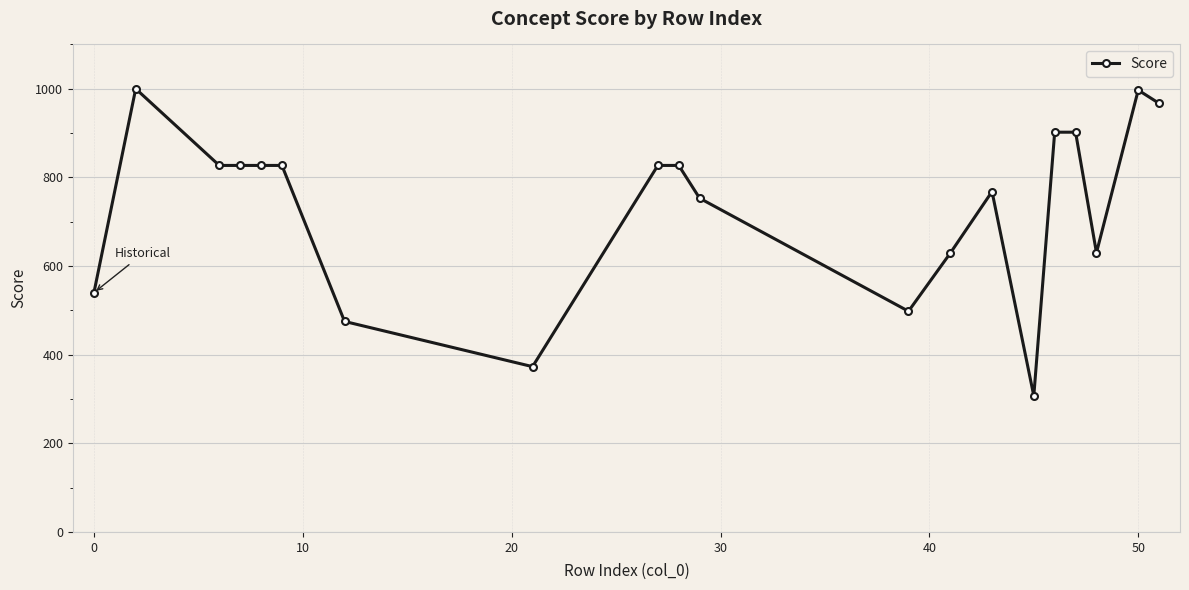

What is the value of the 9th point from the left?

827